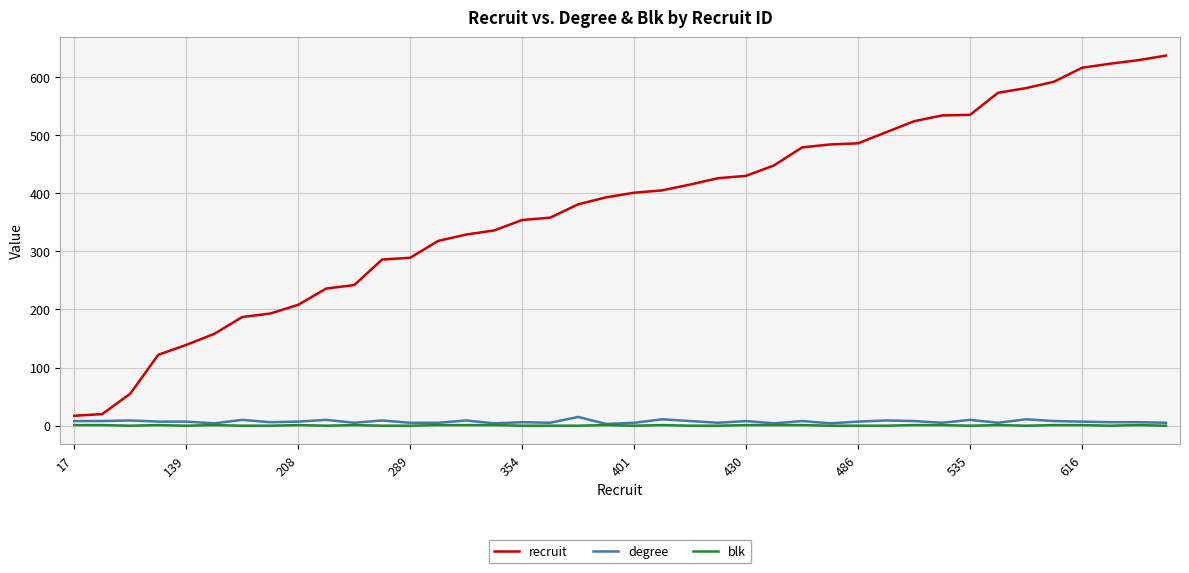

Which series has the largest range (max minus min)?

recruit